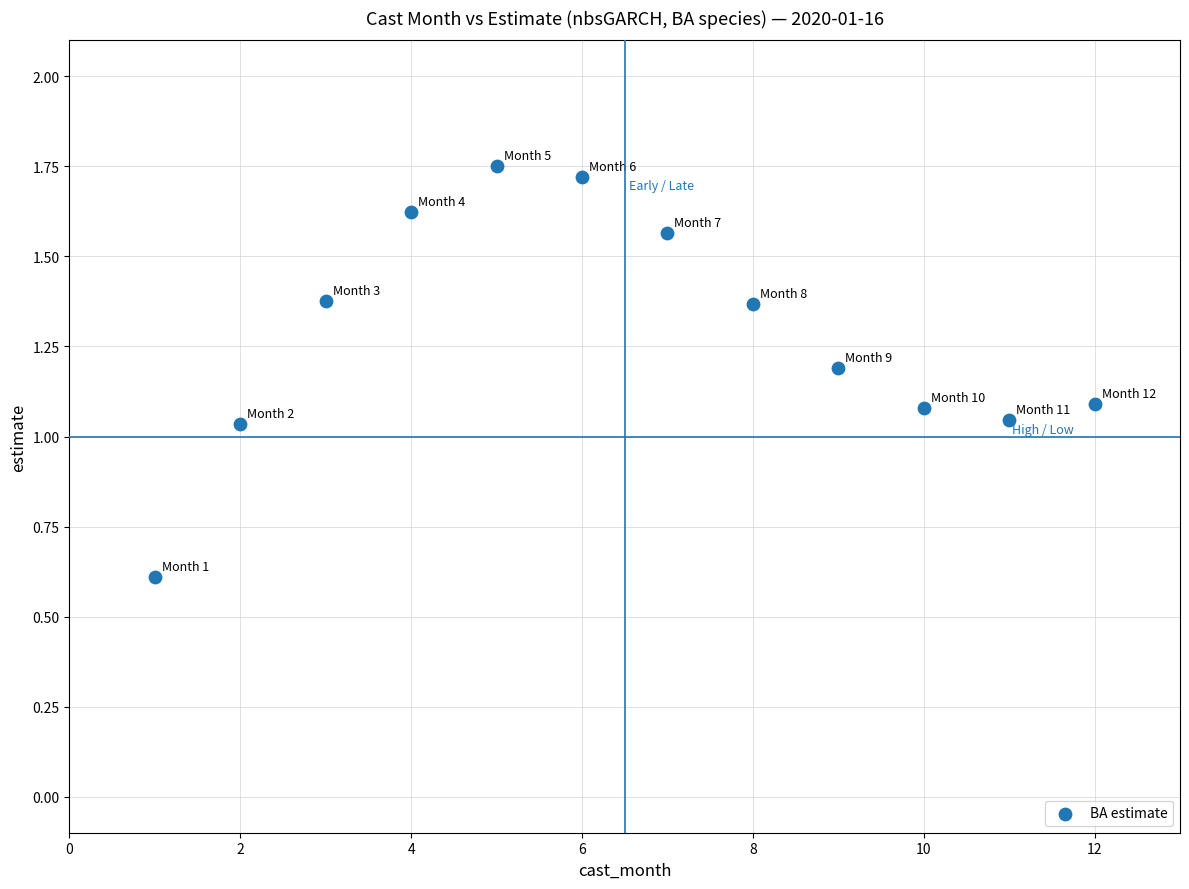

What is the average Y value?

1.3